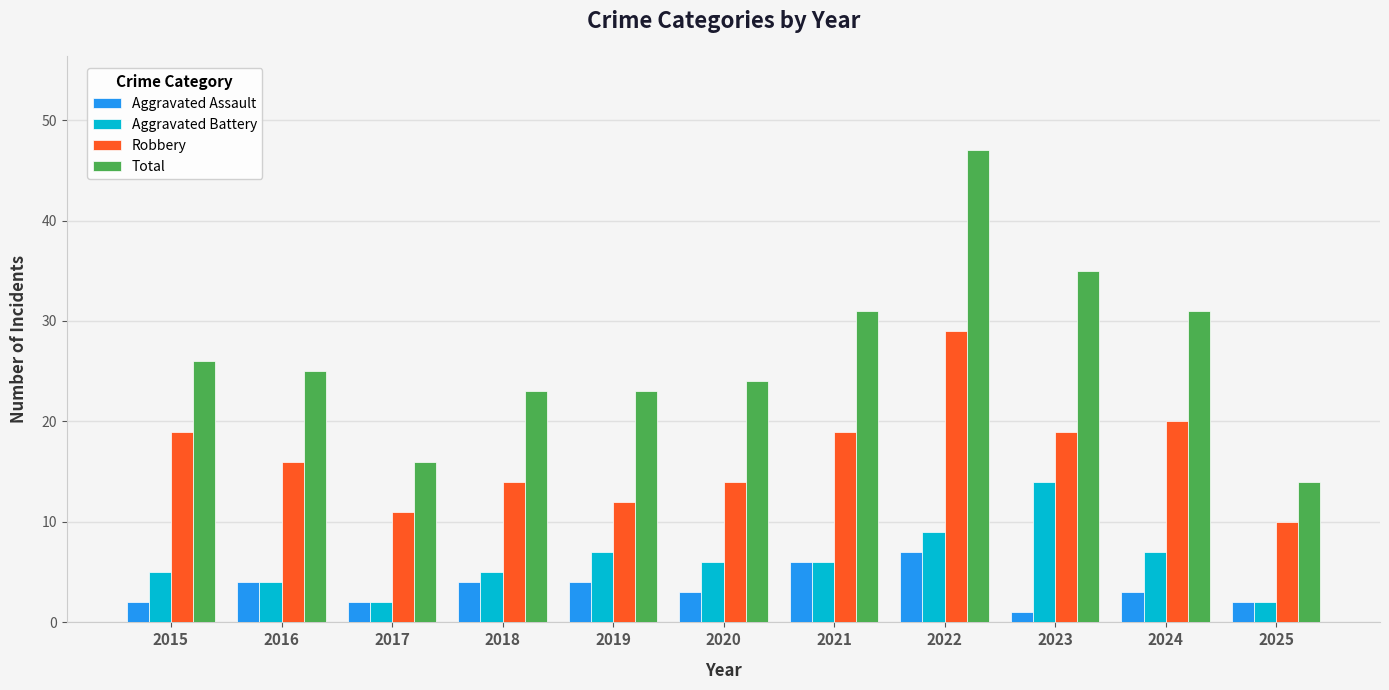

Reading left to right, list all the values displayed in this chart.

Aggravated Assault: 2	4	2	4	4	3	6	7	1	3	2
Aggravated Battery: 5	4	2	5	7	6	6	9	14	7	2
Robbery: 19	16	11	14	12	14	19	29	19	20	10
Total: 26	25	16	23	23	24	31	47	35	31	14